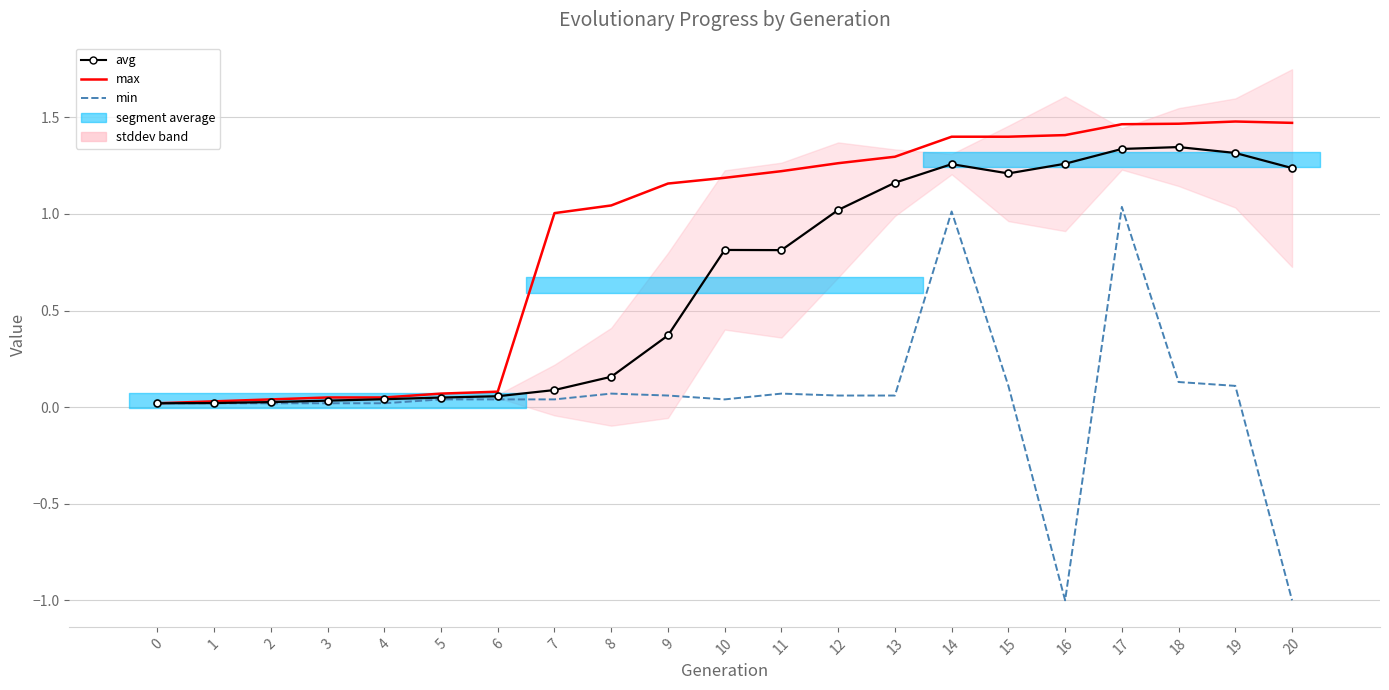

What is the smallest value displayed?

-1.0